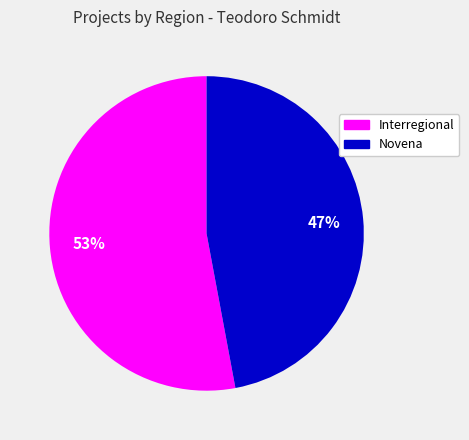

True or false: Novena accounts for 47% of the total.

True